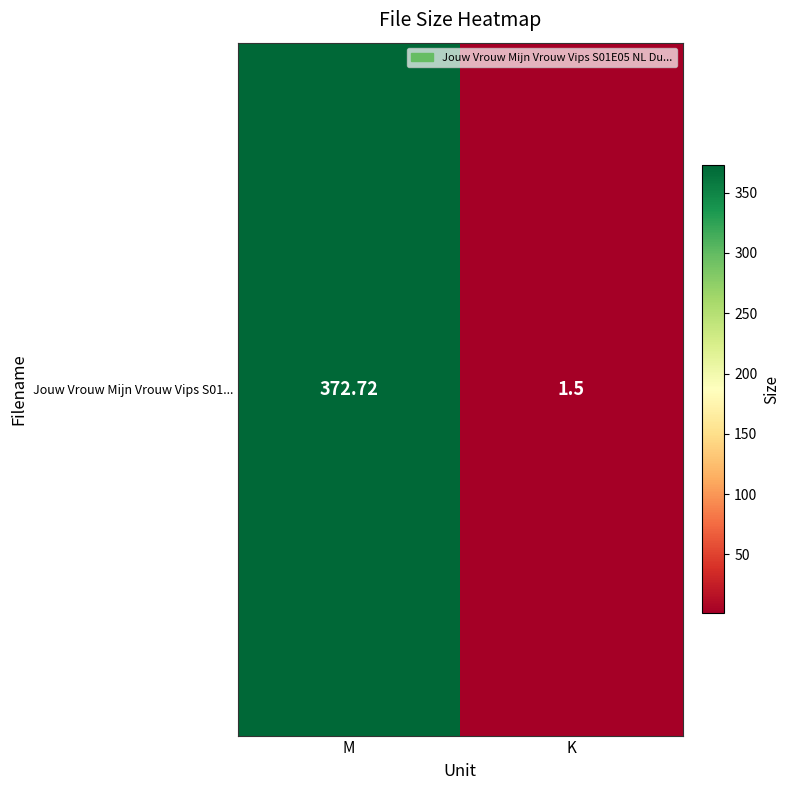

List the labels in order of value, largest first.

M, K